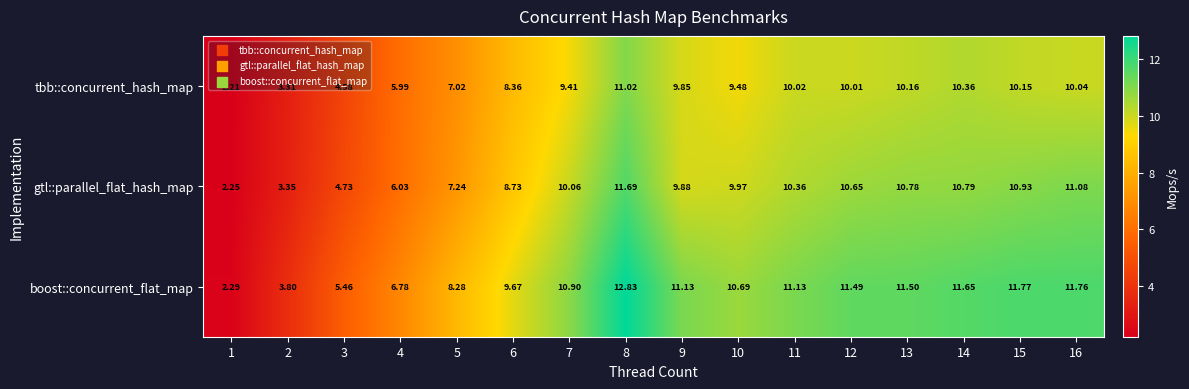

Which series has the largest range (max minus min)?

boost::concurrent_flat_map